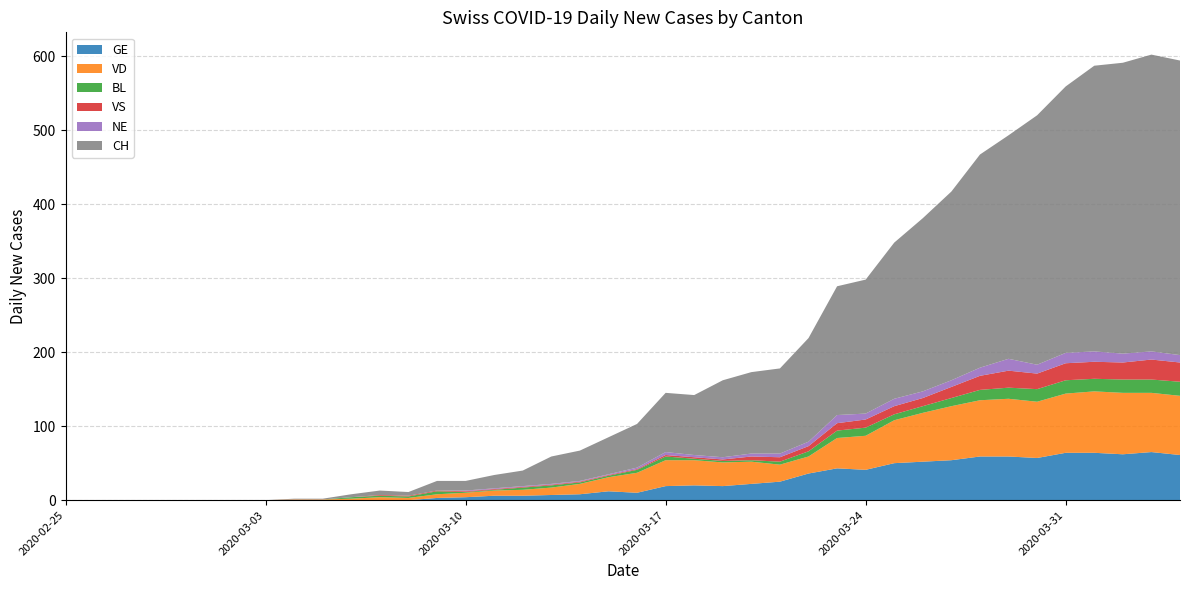

Reading right to left, extract all data points from this chart.

CH: 2020-04-04=398	2020-04-03=401	2020-04-02=393	2020-04-01=386	2020-03-31=360	2020-03-30=337	2020-03-29=302	2020-03-28=288	2020-03-27=255	2020-03-26=234	2020-03-25=211	2020-03-24=181	2020-03-23=174	2020-03-22=140	2020-03-21=115	2020-03-20=110	2020-03-19=104	2020-03-18=81	2020-03-17=80	2020-03-16=59	2020-03-15=50	2020-03-14=41	2020-03-13=37	2020-03-12=21	2020-03-11=18	2020-03-10=13	2020-03-09=13	2020-03-08=5	2020-03-07=6	2020-03-06=4	2020-03-05=1	2020-03-04=1	2020-03-03=0	2020-03-02=0	2020-03-01=0	2020-02-29=0	2020-02-28=0	2020-02-27=0	2020-02-26=0	2020-02-25=0
GE: 2020-04-04=61	2020-04-03=65	2020-04-02=62	2020-04-01=64	2020-03-31=64	2020-03-30=57	2020-03-29=59	2020-03-28=59	2020-03-27=54	2020-03-26=52	2020-03-25=50	2020-03-24=41	2020-03-23=43	2020-03-22=36	2020-03-21=25	2020-03-20=22	2020-03-19=19	2020-03-18=20	2020-03-17=19	2020-03-16=10	2020-03-15=12	2020-03-14=8	2020-03-13=7	2020-03-12=6	2020-03-11=6	2020-03-10=4	2020-03-09=3	2020-03-08=0	2020-03-07=0	2020-03-06=0	2020-03-05=0	2020-03-04=0	2020-03-03=0	2020-03-02=0	2020-03-01=0	2020-02-29=0	2020-02-28=0	2020-02-27=0	2020-02-26=0	2020-02-25=0
VD: 2020-04-04=80	2020-04-03=80	2020-04-02=83	2020-04-01=83	2020-03-31=80	2020-03-30=76	2020-03-29=78	2020-03-28=76	2020-03-27=73	2020-03-26=66	2020-03-25=58	2020-03-24=46	2020-03-23=41	2020-03-22=23	2020-03-21=23	2020-03-20=30	2020-03-19=32	2020-03-18=34	2020-03-17=35	2020-03-16=27	2020-03-15=19	2020-03-14=14	2020-03-13=10	2020-03-12=8	2020-03-11=7	2020-03-10=6	2020-03-09=5	2020-03-08=3	2020-03-07=4	2020-03-06=2	2020-03-05=1	2020-03-04=1	2020-03-03=0	2020-03-02=0	2020-03-01=0	2020-02-29=0	2020-02-28=0	2020-02-27=0	2020-02-26=0	2020-02-25=0
BL: 2020-04-04=19	2020-04-03=18	2020-04-02=18	2020-04-01=17	2020-03-31=18	2020-03-30=17	2020-03-29=15	2020-03-28=14	2020-03-27=11	2020-03-26=9	2020-03-25=8	2020-03-24=11	2020-03-23=10	2020-03-22=7	2020-03-21=4	2020-03-20=2	2020-03-19=2	2020-03-18=2	2020-03-17=5	2020-03-16=4	2020-03-15=2	2020-03-14=2	2020-03-13=3	2020-03-12=3	2020-03-11=1	2020-03-10=1	2020-03-09=4	2020-03-08=2	2020-03-07=2	2020-03-06=2	2020-03-05=0	2020-03-04=0	2020-03-03=0	2020-03-02=0	2020-03-01=0	2020-02-29=0	2020-02-28=0	2020-02-27=0	2020-02-26=0	2020-02-25=0
VS: 2020-04-04=26	2020-04-03=27	2020-04-02=23	2020-04-01=23	2020-03-31=23	2020-03-30=21	2020-03-29=23	2020-03-28=19	2020-03-27=15	2020-03-26=11	2020-03-25=11	2020-03-24=11	2020-03-23=10	2020-03-22=7	2020-03-21=6	2020-03-20=5	2020-03-19=2	2020-03-18=2	2020-03-17=2	2020-03-16=1	2020-03-15=1	2020-03-14=1	2020-03-13=1	2020-03-12=1	2020-03-11=1	2020-03-10=1	2020-03-09=1	2020-03-08=1	2020-03-07=1	2020-03-06=0	2020-03-05=0	2020-03-04=0	2020-03-03=0	2020-03-02=0	2020-03-01=0	2020-02-29=0	2020-02-28=0	2020-02-27=0	2020-02-26=0	2020-02-25=0
NE: 2020-04-04=10	2020-04-03=11	2020-04-02=12	2020-04-01=14	2020-03-31=14	2020-03-30=12	2020-03-29=16	2020-03-28=11	2020-03-27=9	2020-03-26=9	2020-03-25=10	2020-03-24=8	2020-03-23=11	2020-03-22=6	2020-03-21=5	2020-03-20=4	2020-03-19=3	2020-03-18=3	2020-03-17=4	2020-03-16=2	2020-03-15=1	2020-03-14=1	2020-03-13=1	2020-03-12=1	2020-03-11=1	2020-03-10=1	2020-03-09=0	2020-03-08=0	2020-03-07=0	2020-03-06=0	2020-03-05=0	2020-03-04=0	2020-03-03=0	2020-03-02=0	2020-03-01=0	2020-02-29=0	2020-02-28=0	2020-02-27=0	2020-02-26=0	2020-02-25=0